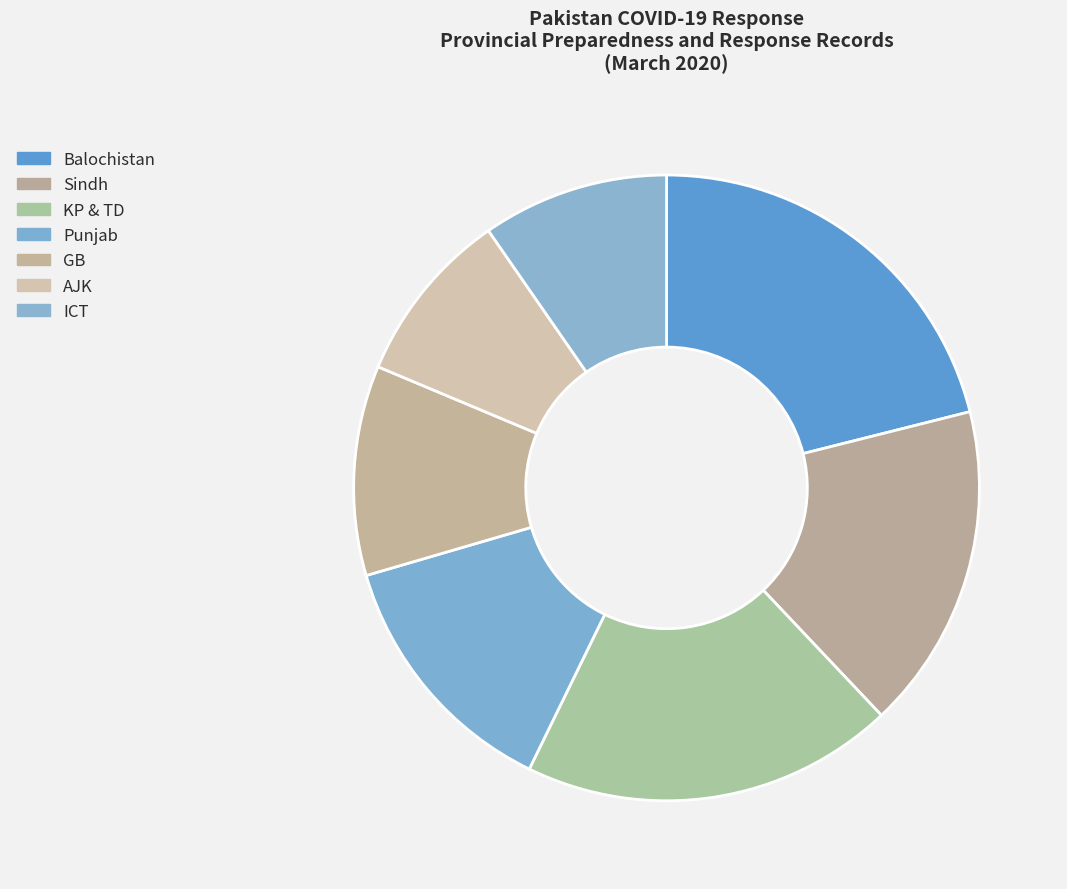

Which category has the smallest portion of the pie?

AJK